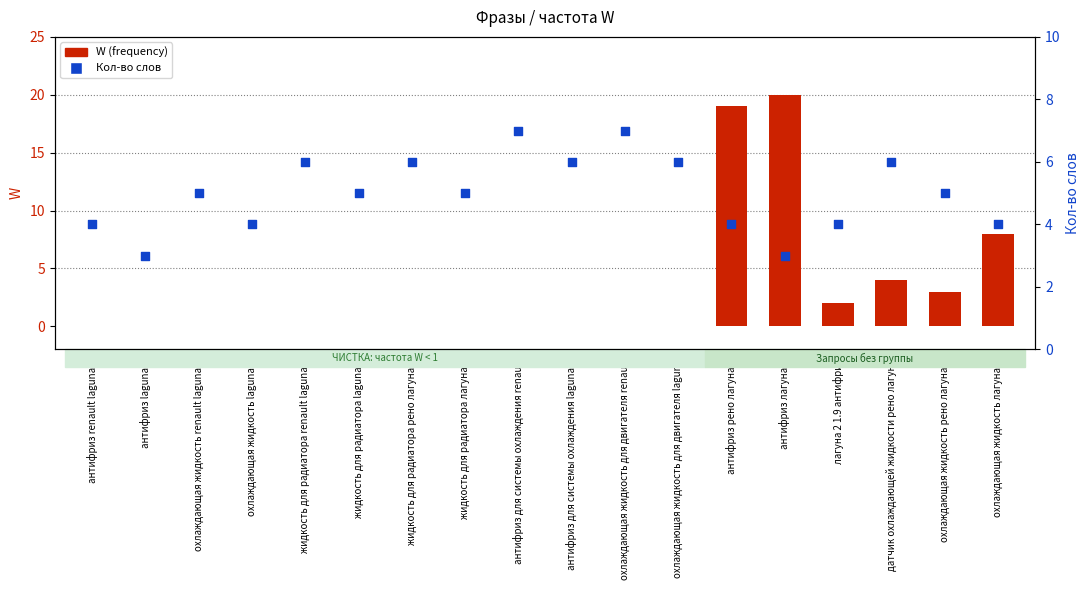

Is the value of W (frequency) at охлаждающая жидкость лагуна 2 greater than the value of Кол-во слов at антифриз для системы охлаждения renault?

Yes